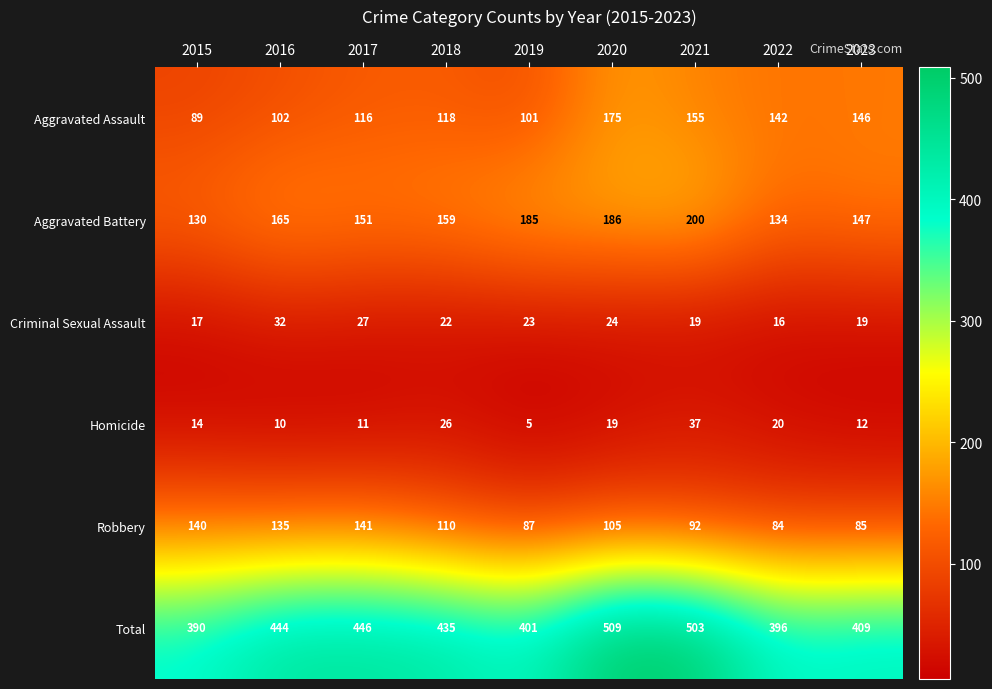

What is the difference between the highest and lowest values at 2021?

484